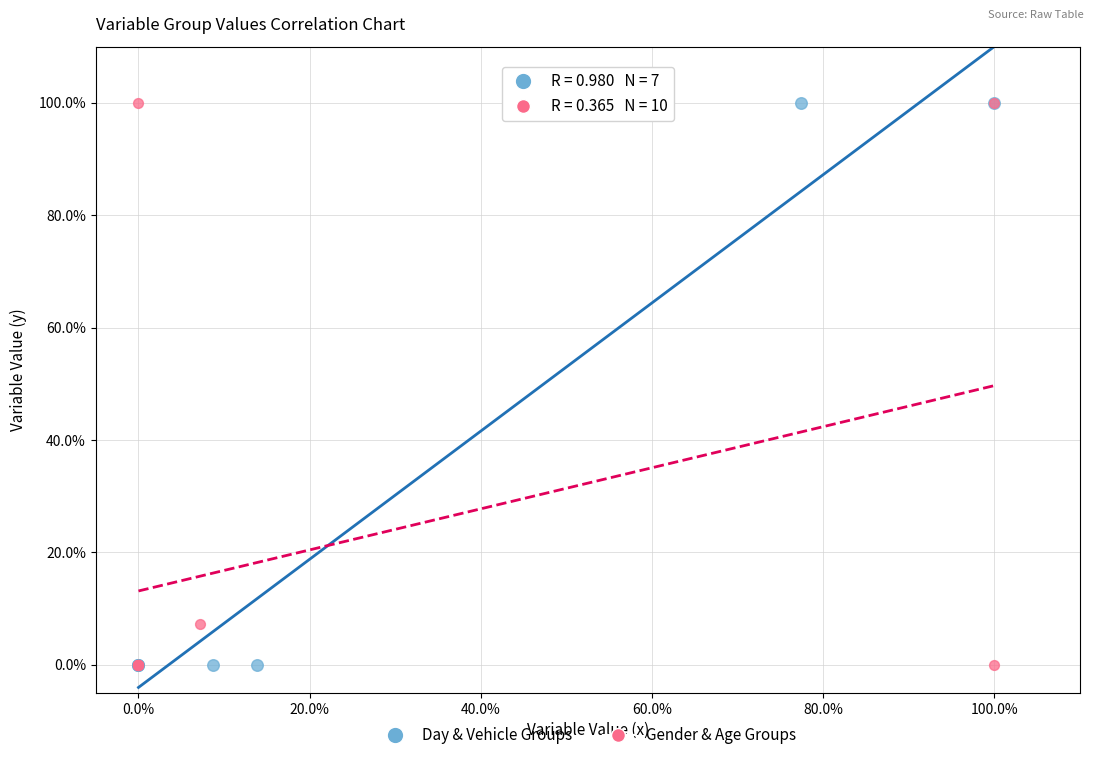

What are all the series names shown in the legend?

Day & Vehicle Groups, Gender & Age Groups